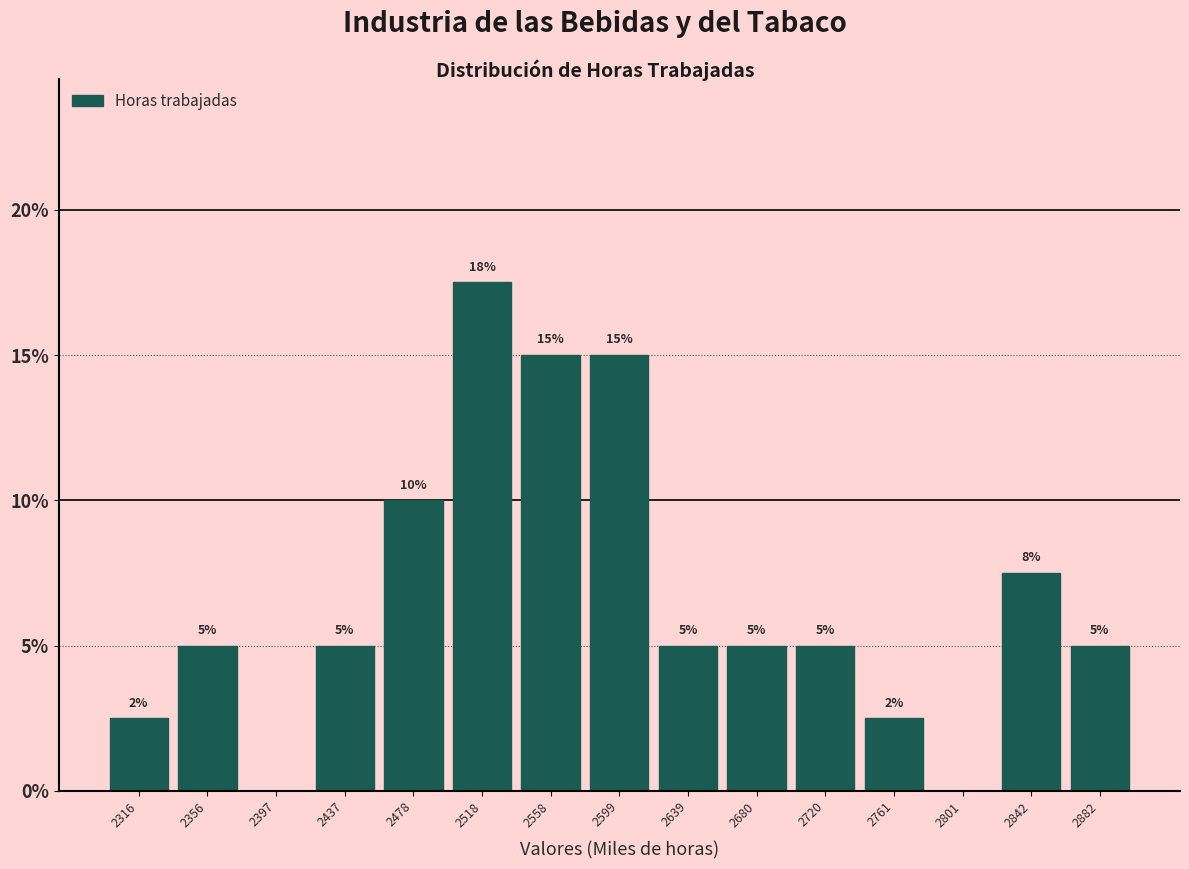

Over which range of the x-axis is the bar tallest?

2500 to 2540